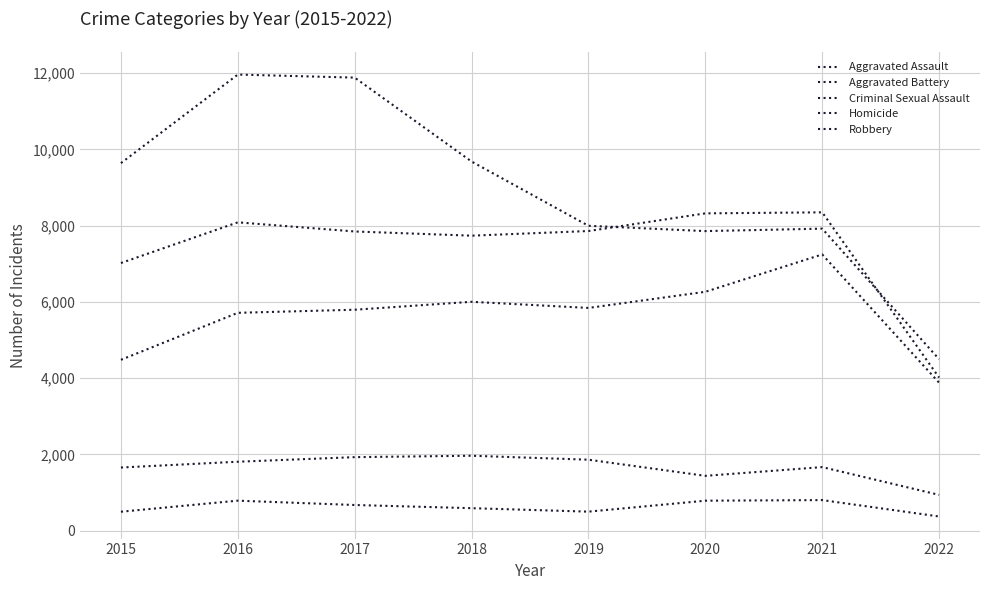

Reading right to left, transcribe all the data shown in this chart.

Aggravated Assault: 2022=3879	2021=7243	2020=6263	2019=5840	2018=6001	2017=5793	2016=5712	2015=4480
Aggravated Battery: 2022=4014	2021=8347	2020=8320	2019=7857	2018=7735	2017=7845	2016=8085	2015=7018
Criminal Sexual Assault: 2022=938	2021=1666	2020=1437	2019=1860	2018=1964	2017=1927	2016=1807	2015=1655
Homicide: 2022=371	2021=801	2020=785	2019=498	2018=589	2017=672	2016=786	2015=496
Robbery: 2022=4496	2021=7919	2020=7855	2019=7994	2018=9679	2017=11880	2016=11960	2015=9638